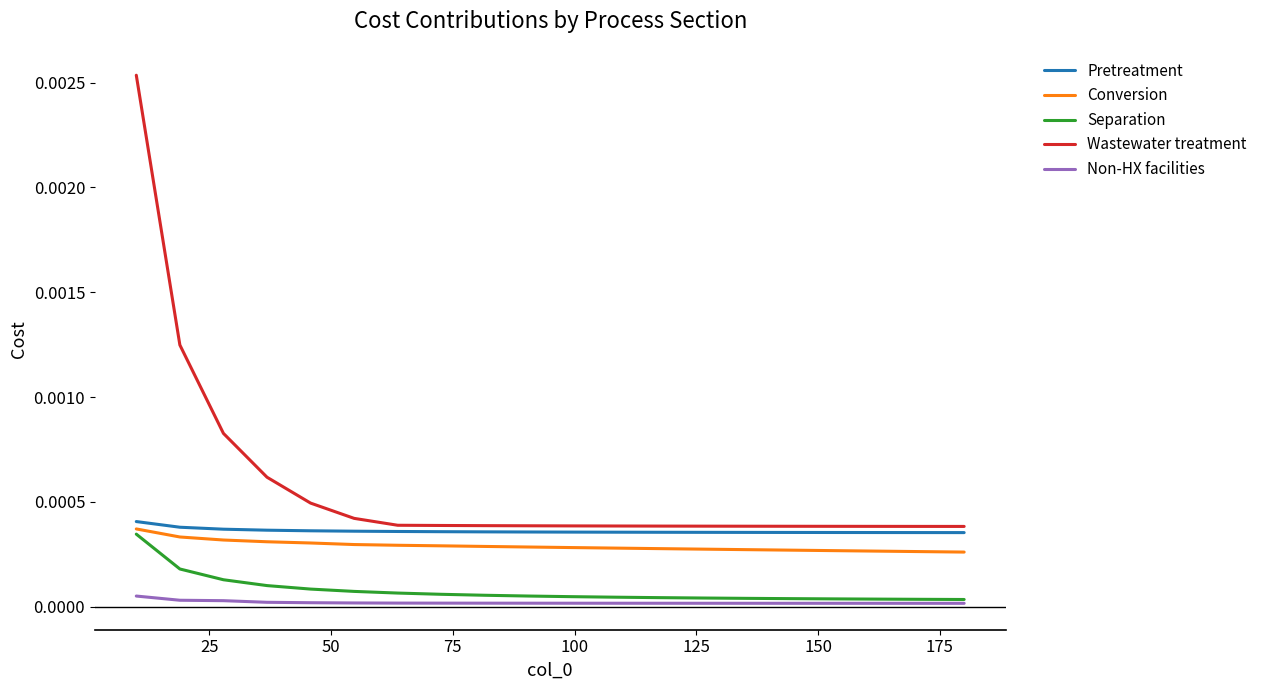

Which series has the largest total across all categories?

Wastewater treatment